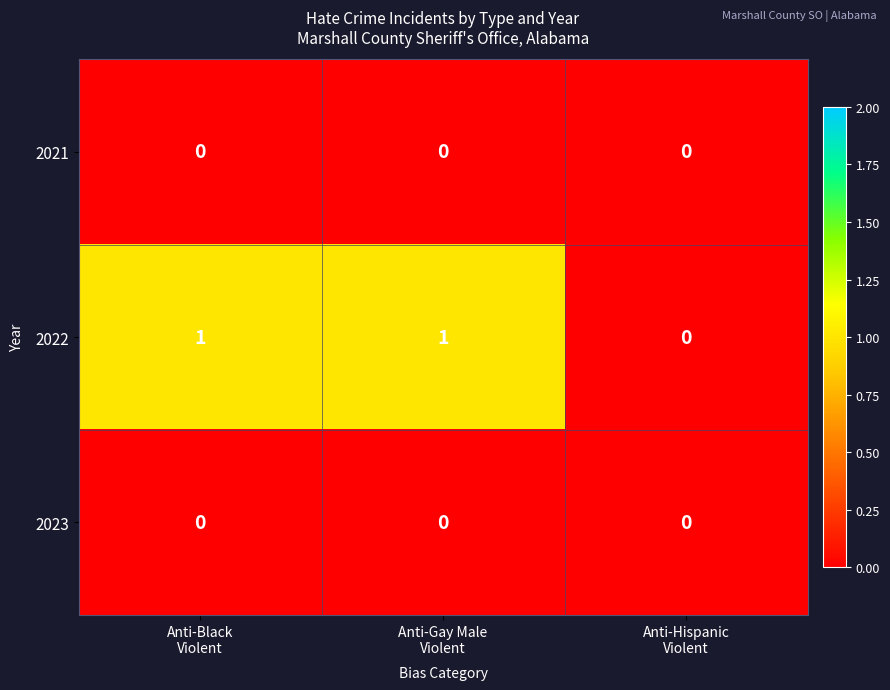

Count the 2022 values in the range 0 to 1.

3